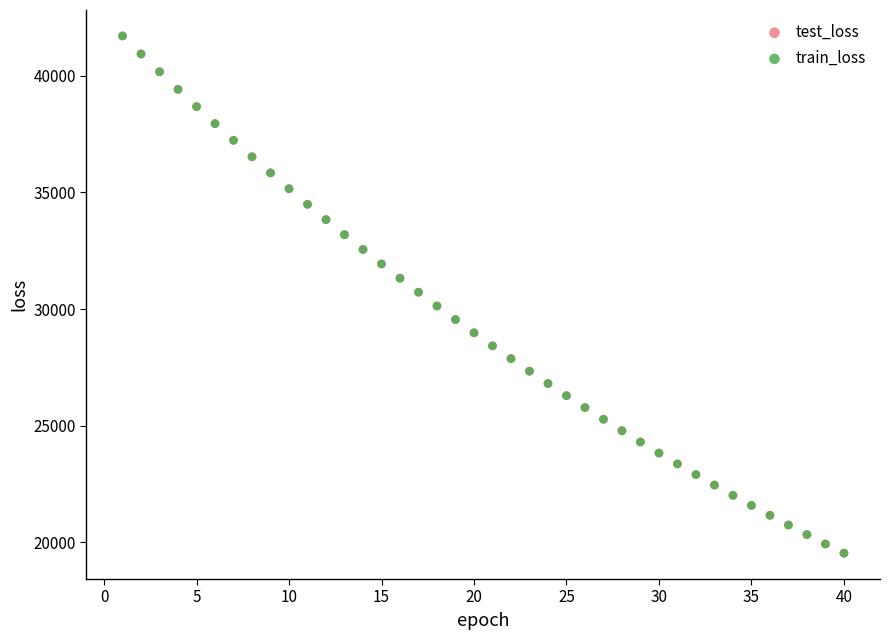

What are all the series names shown in the legend?

test_loss, train_loss